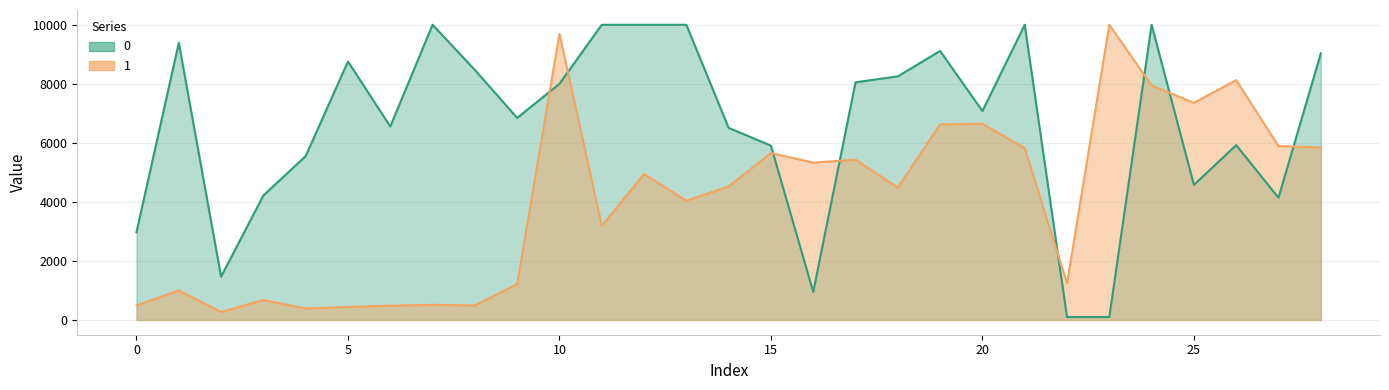

At which category is the sum across all series the highest?

24